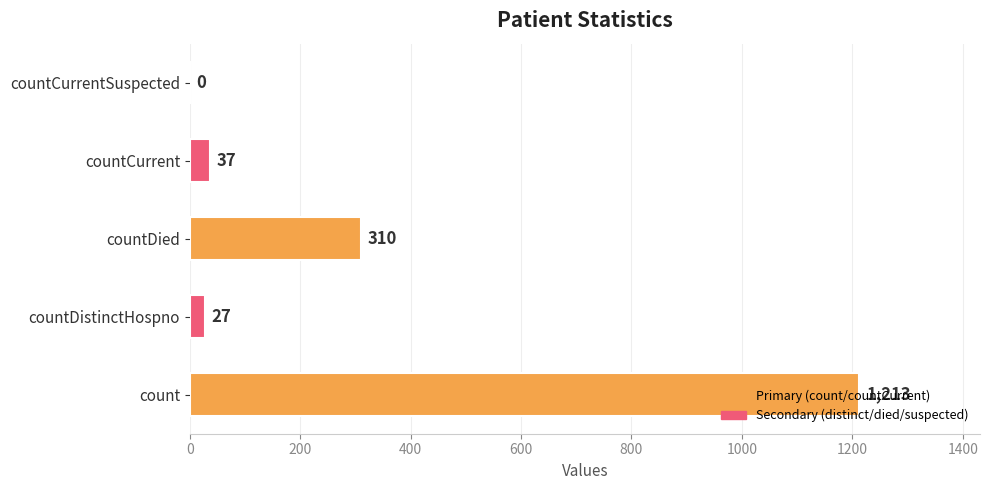

What is the greatest value displayed?

1213